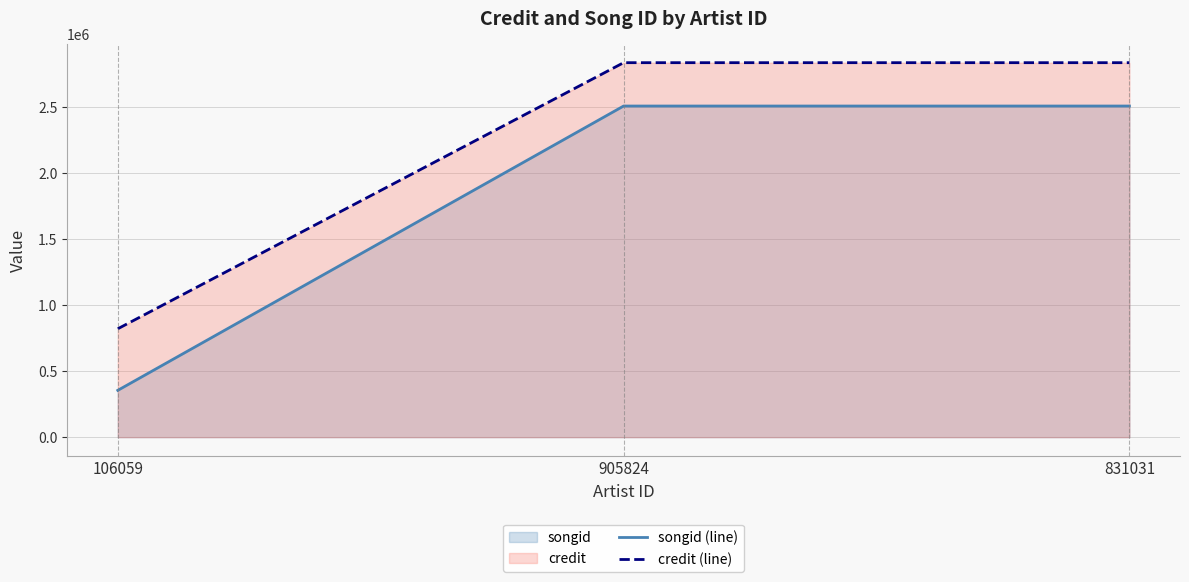

Which category has the highest value in the songid (line) series?

905824